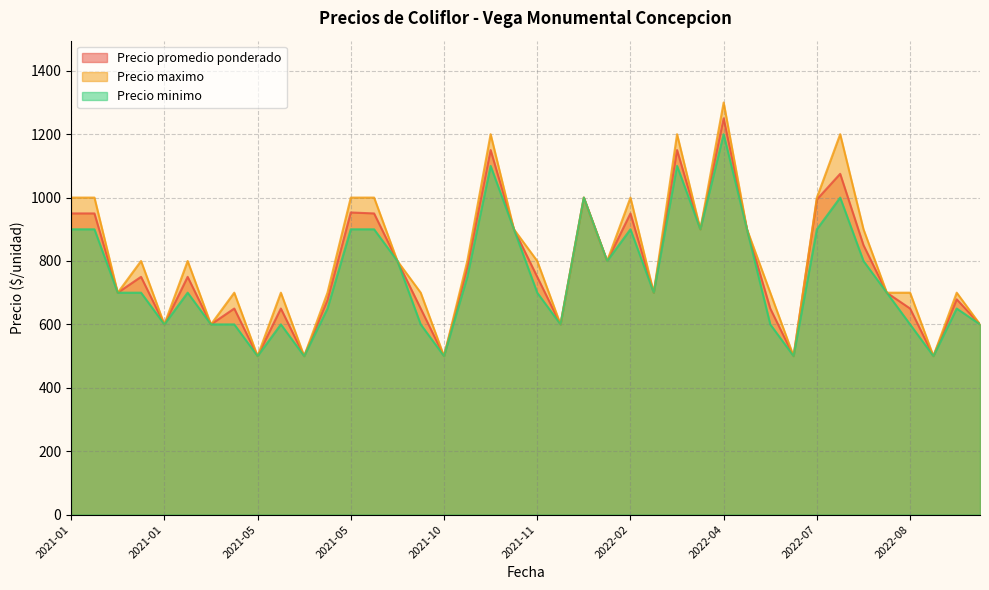

What is the minimum value for Precio maximo?

500